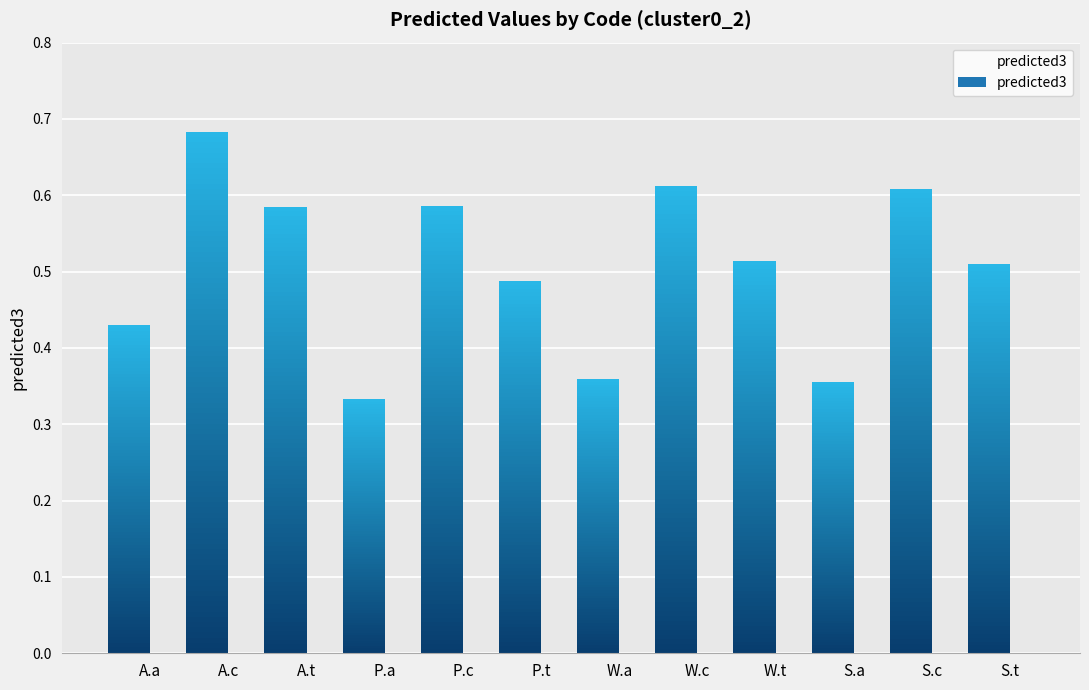

Which has a higher value, W.c or P.c?

W.c